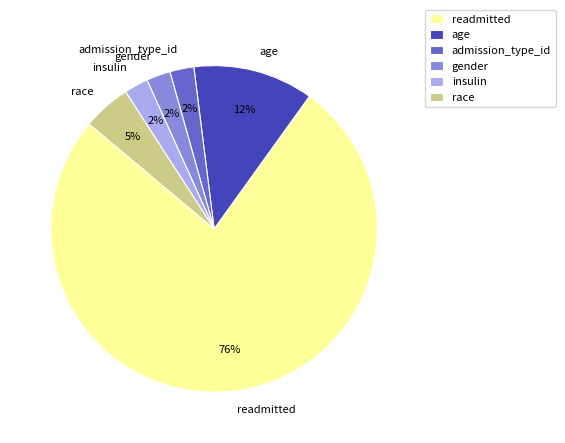

To the nearest percent, what is the average slice percentage?

17%